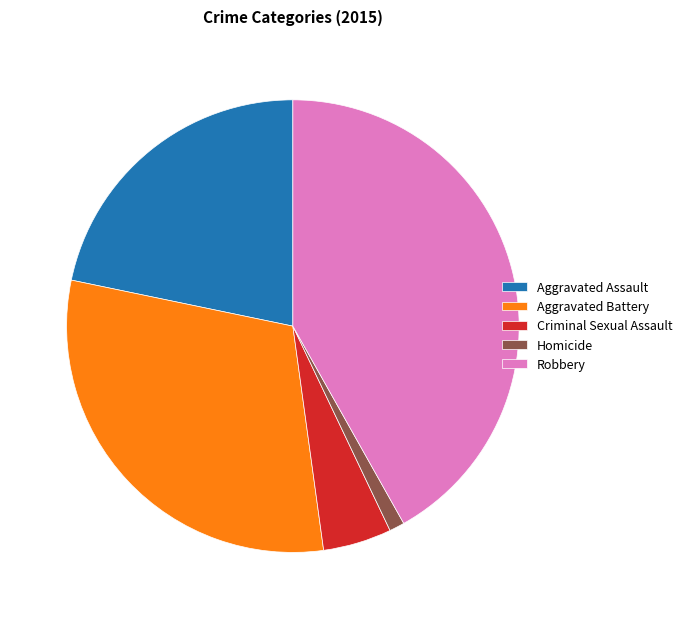

Rank the categories by value from highest to lowest.

Robbery, Aggravated Battery, Aggravated Assault, Criminal Sexual Assault, Homicide